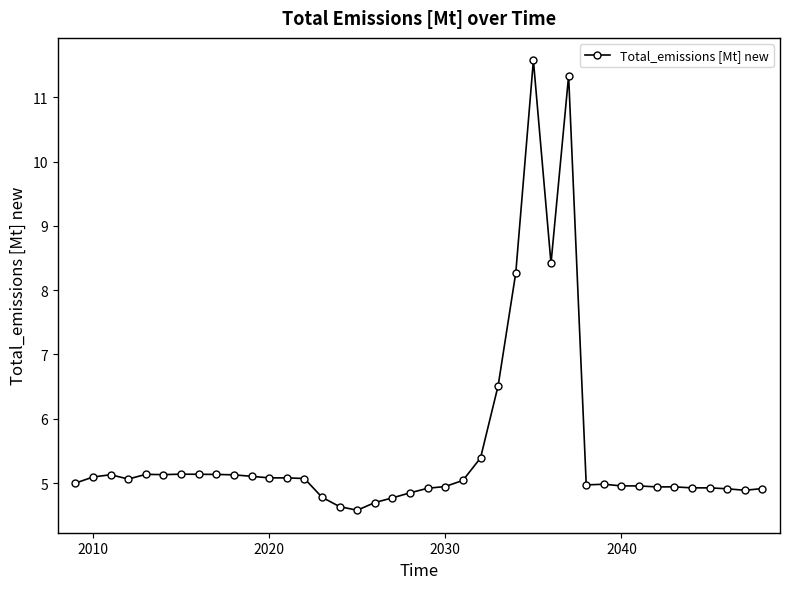

What is the maximum value shown in the chart?

11.6